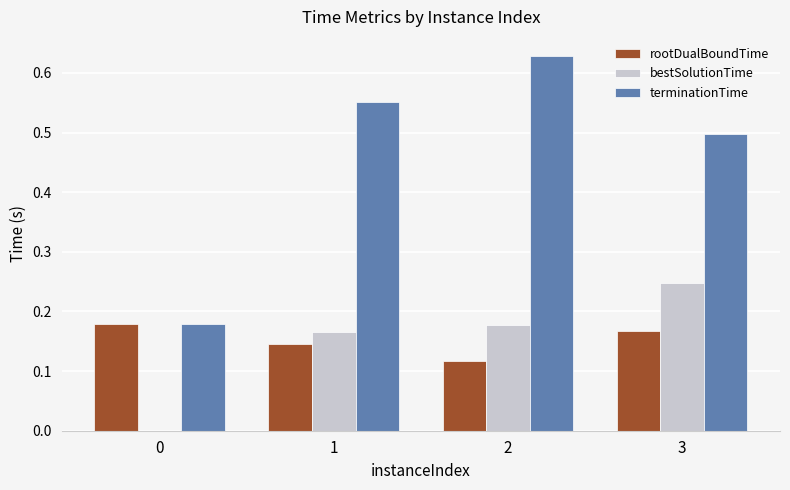

Which series has the largest total across all categories?

terminationTime